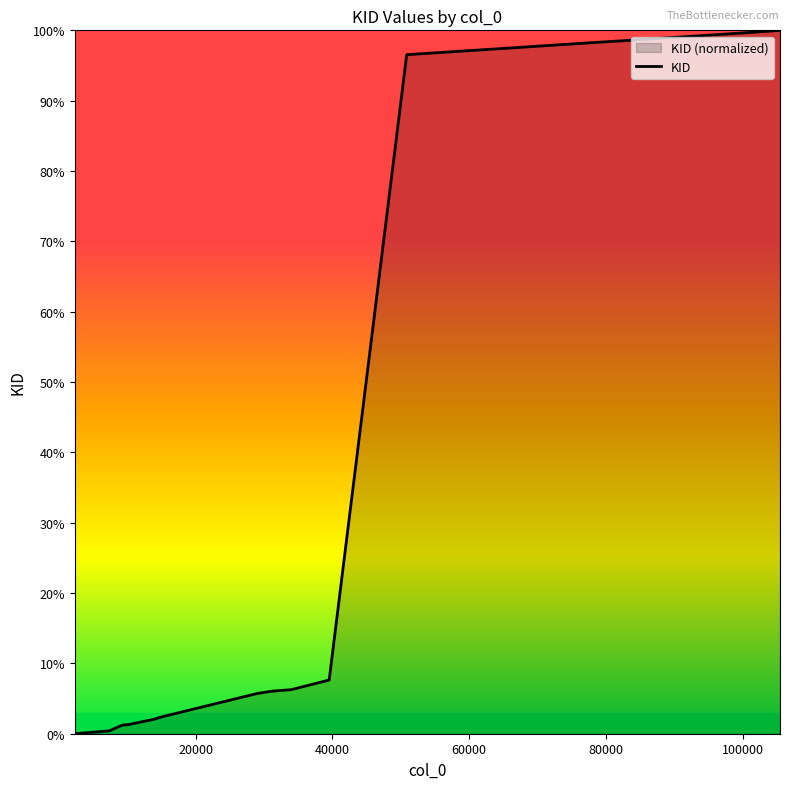

What is the greatest value displayed?

100.0